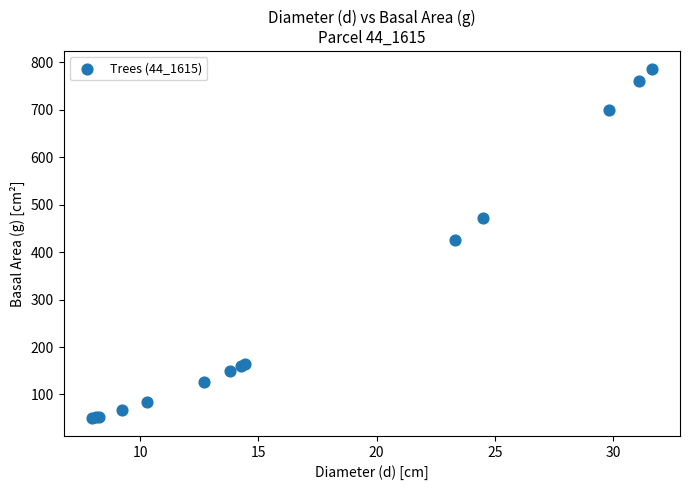

What Y value in the scatter plot is closest to 418?

426.4